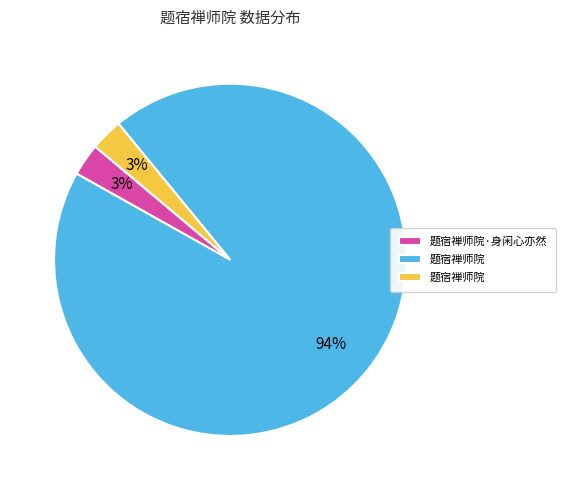

Is there a majority slice in this chart?

Yes